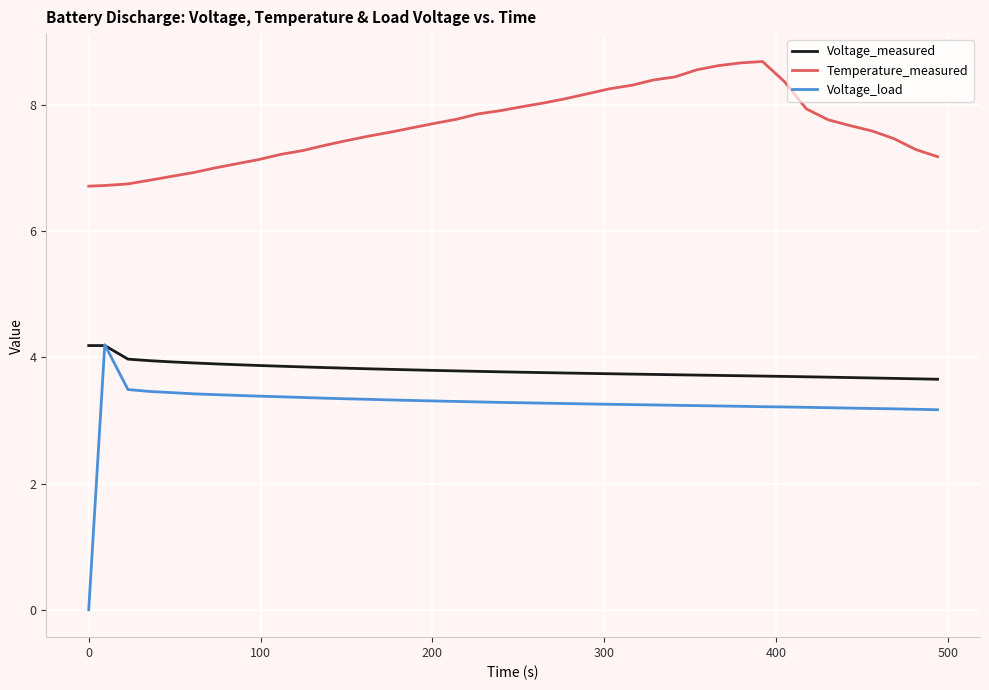

Which series has the largest total across all categories?

Temperature_measured